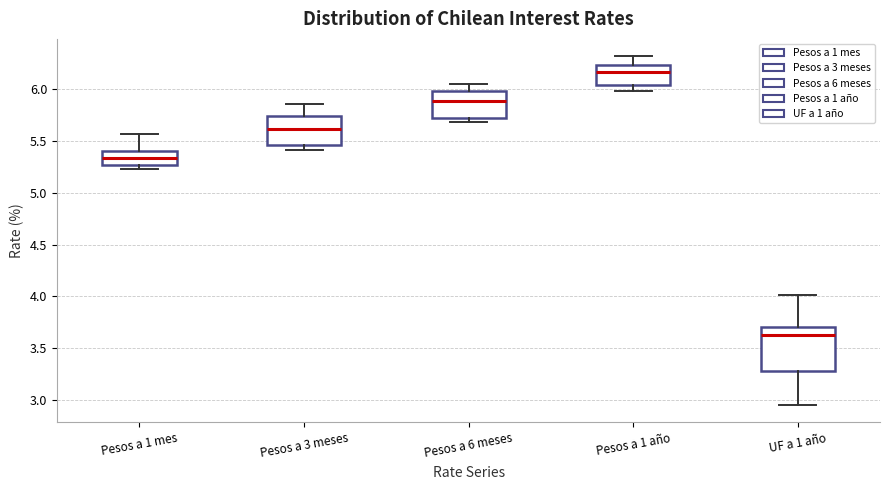

Comparing the boxes themselves (not the whiskers), which one is the tallest?

UF a 1 año